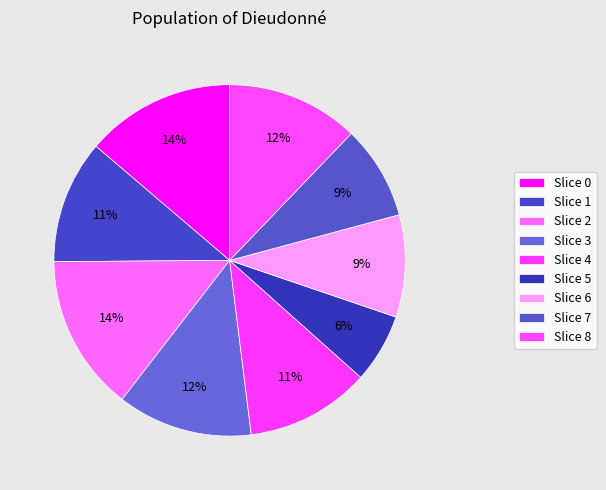

How many segments does this pie chart have?

9